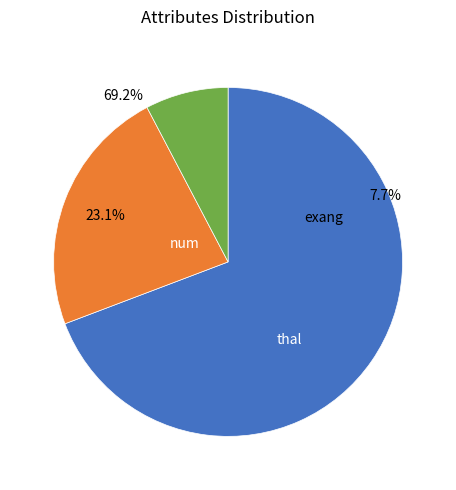

Which has a higher value, exang or thal?

thal